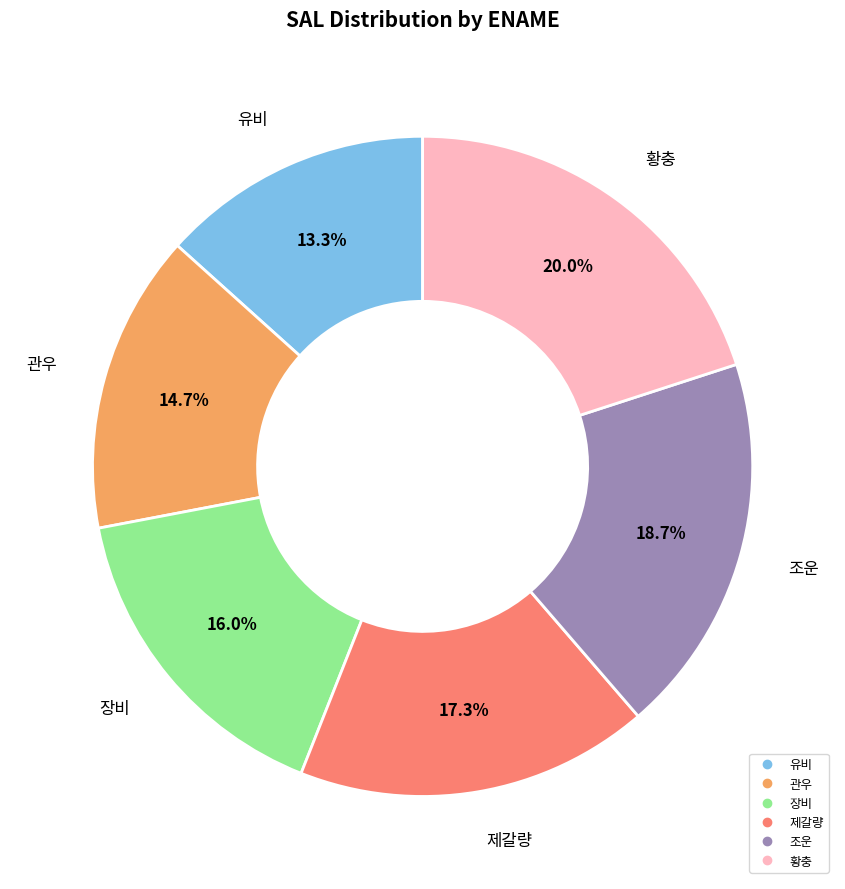

The 유비 slice represents 13% of the pie. True or false?

True